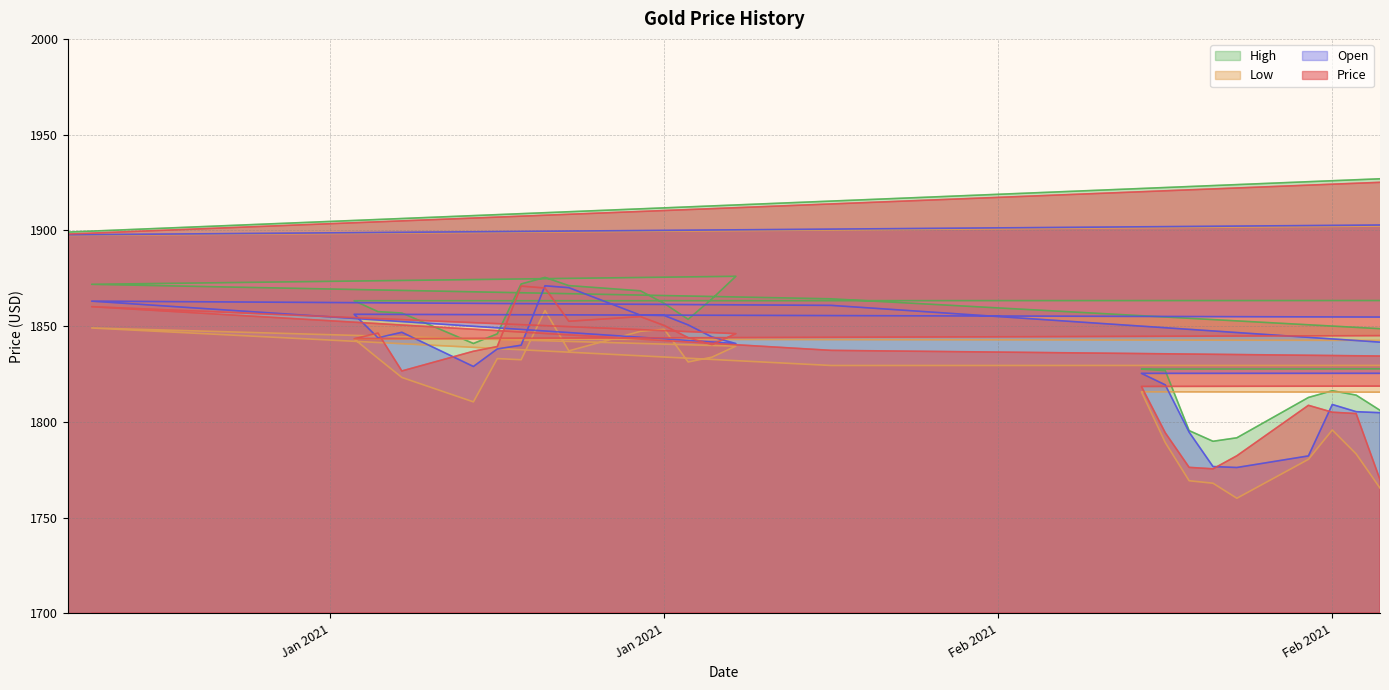

Is it true that Low equals 1833.2 at 14/01/2021?

True